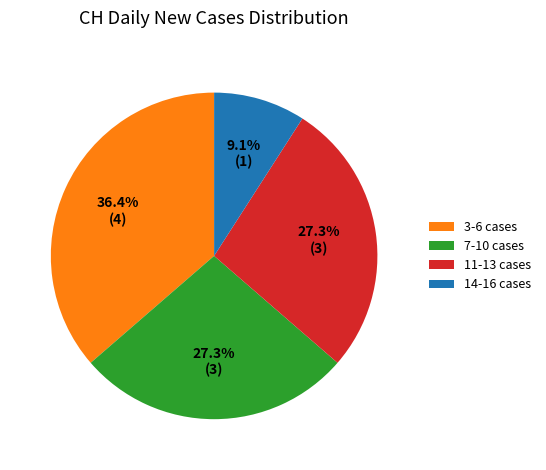

Is there a majority slice in this chart?

No